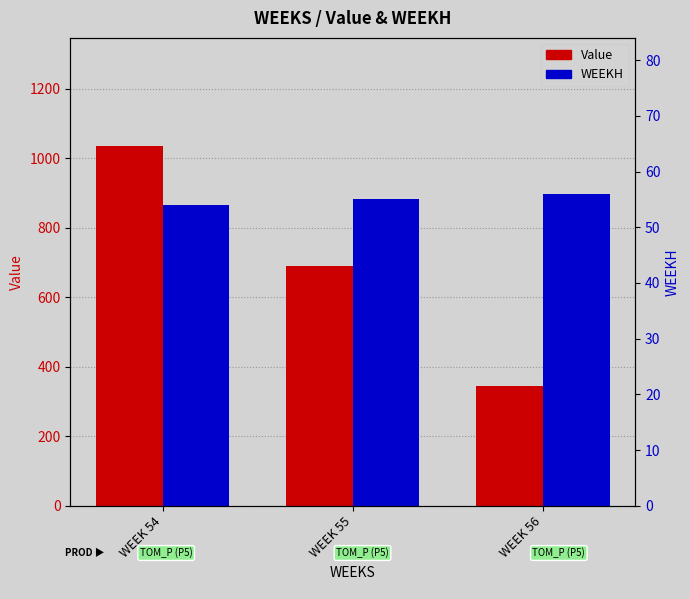

What is the total value across all series at WEEK 55?

745.2